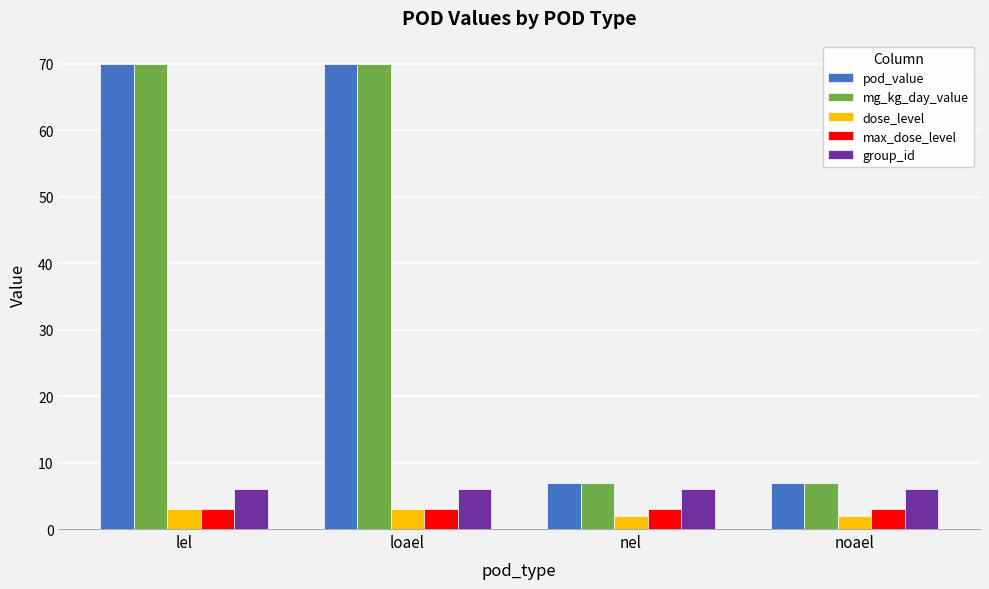

What is the average value of the max_dose_level series?

3